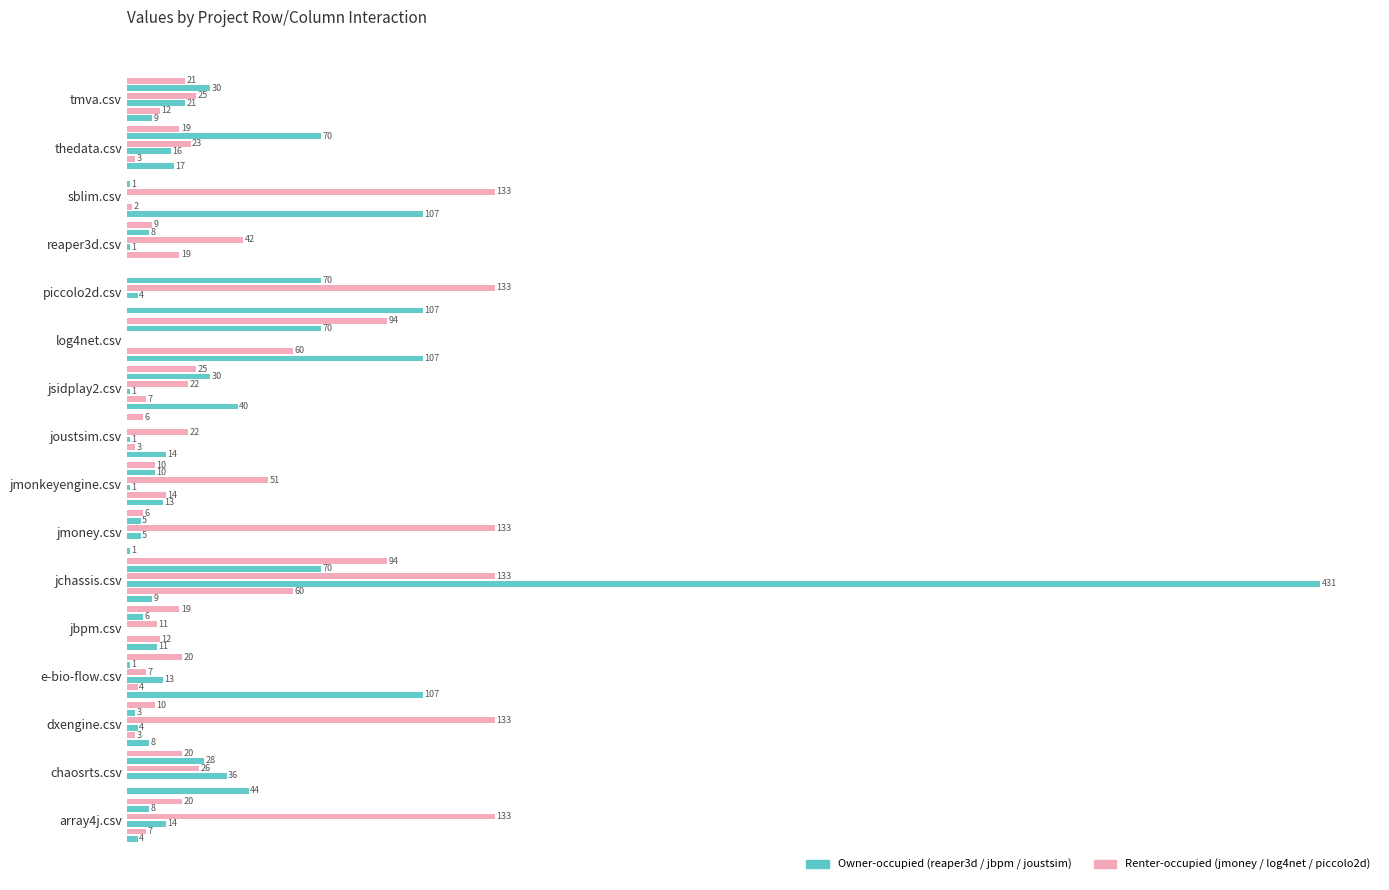

The jbpm.csv series shows 8 at tmva.csv. True or false?

False